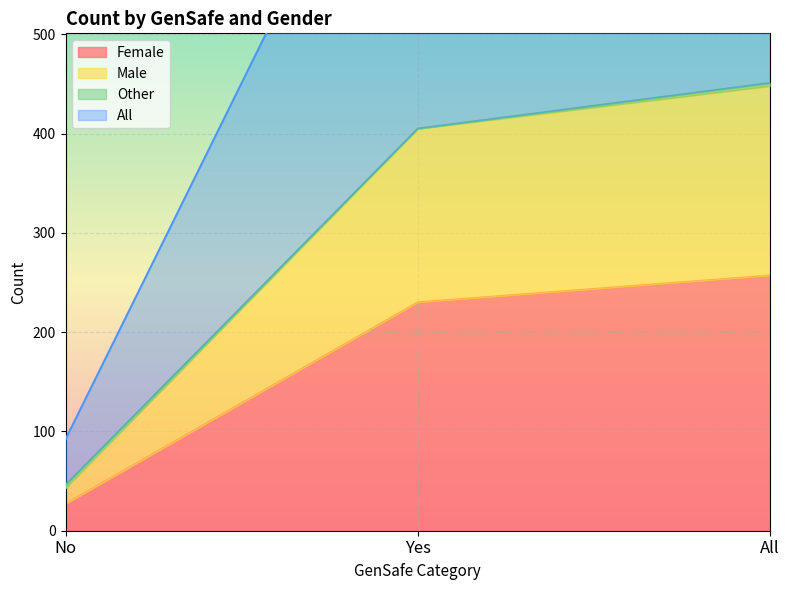

Which label corresponds to the smallest value in the chart?

No